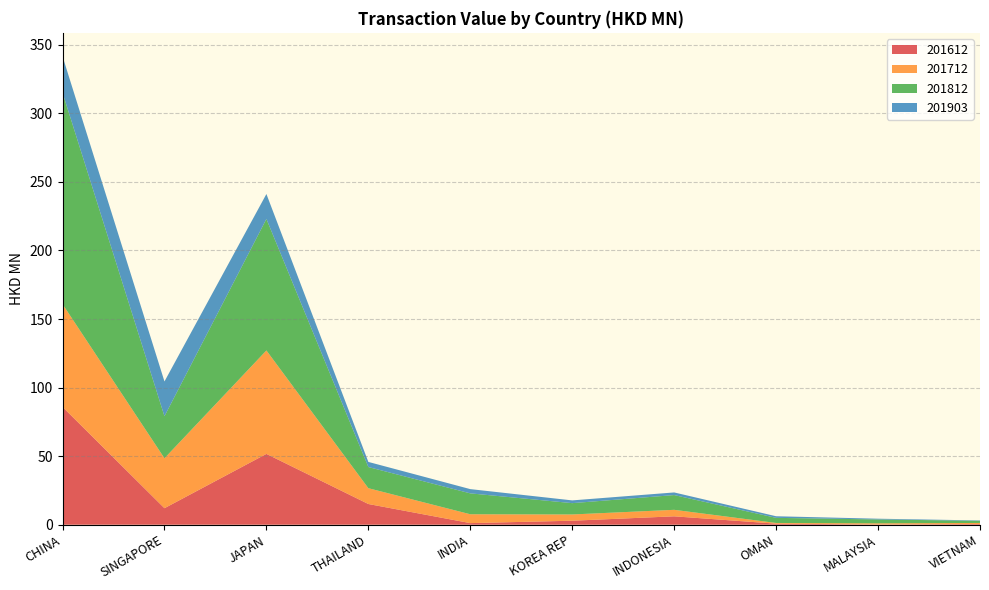

Reading right to left, transcribe all the data shown in this chart.

201612: 0.5	0.2	0.8	6.1	2.9	1.2	15.1	51.6	12.0	85.9
201712: 0.8	0.8	0.5	4.7	4.6	6.5	11.5	75.4	36.4	75.0
201812: 1.6	2.8	3.7	10.8	8.2	15.2	15.4	95.9	30.6	154.2
201903: 0.3	0.5	1.2	1.9	2.0	3.1	3.7	18.2	25.4	26.5